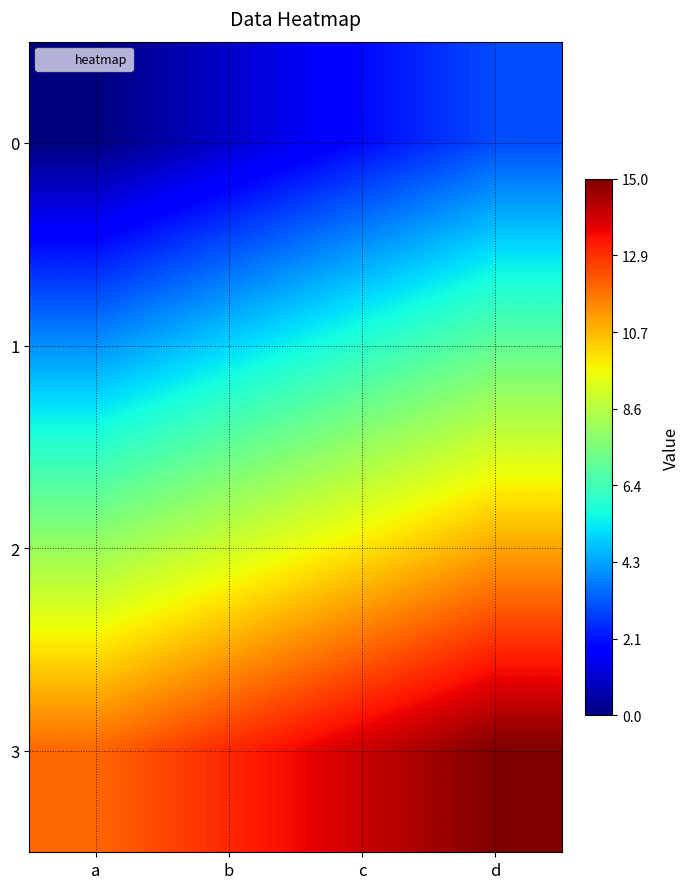

Rank the series at d from lowest to highest value.

0, 1, 2, 3